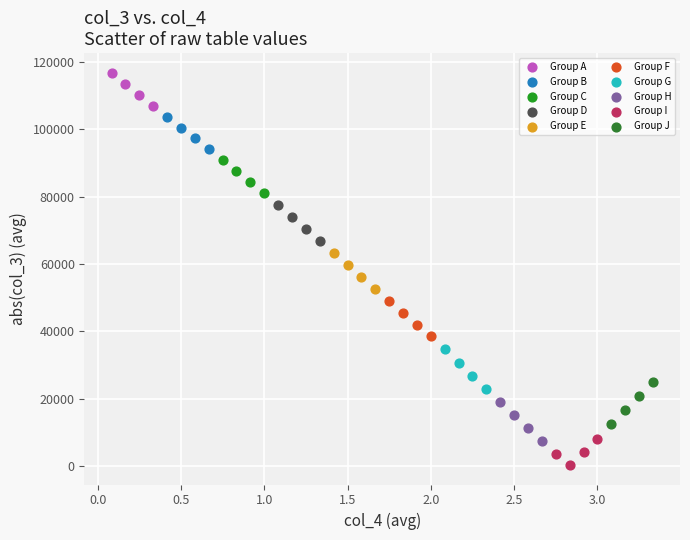

What are all the series names shown in the legend?

Group A, Group B, Group C, Group D, Group E, Group F, Group G, Group H, Group I, Group J